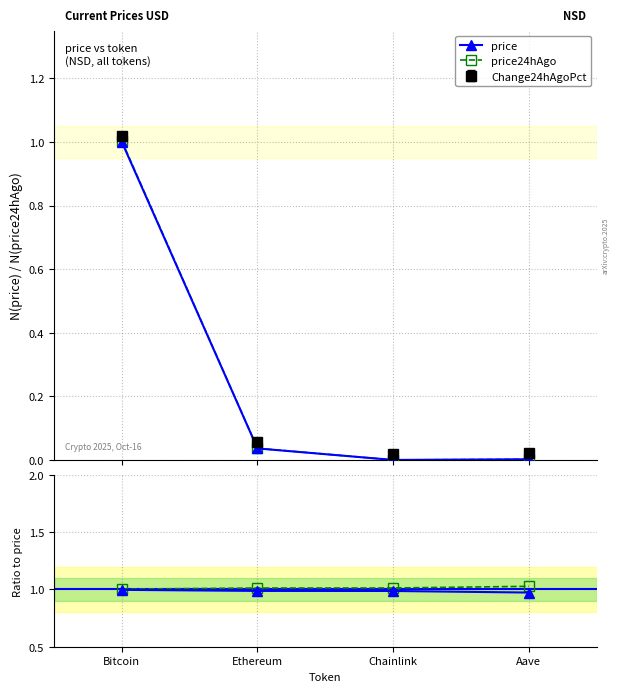

Does the chart display data point markers on the line(s)?

Yes